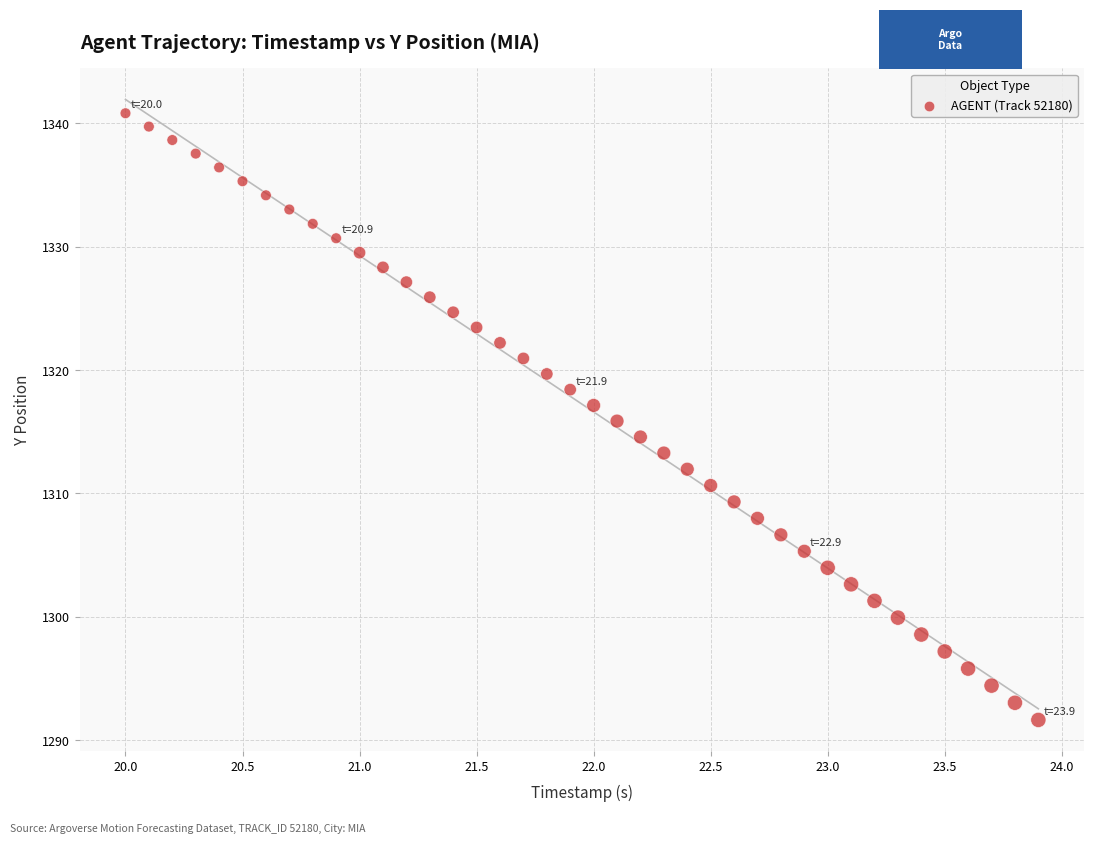

What is the range of X values (max minus min)?

3.9